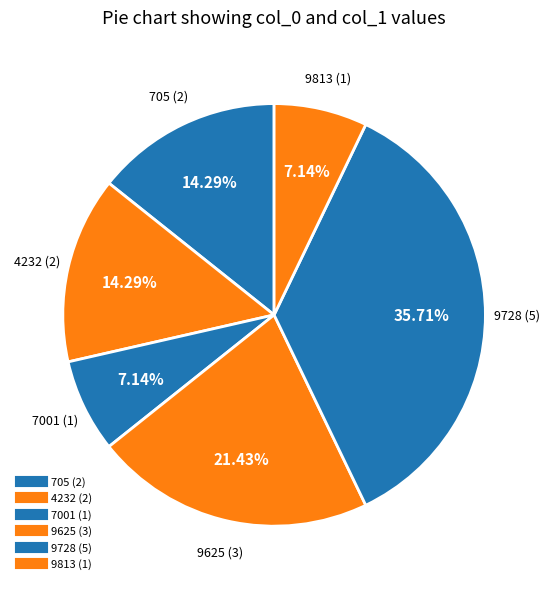

To the nearest percent, what is the difference between the 9813 and 9728 slice percentages?

29%